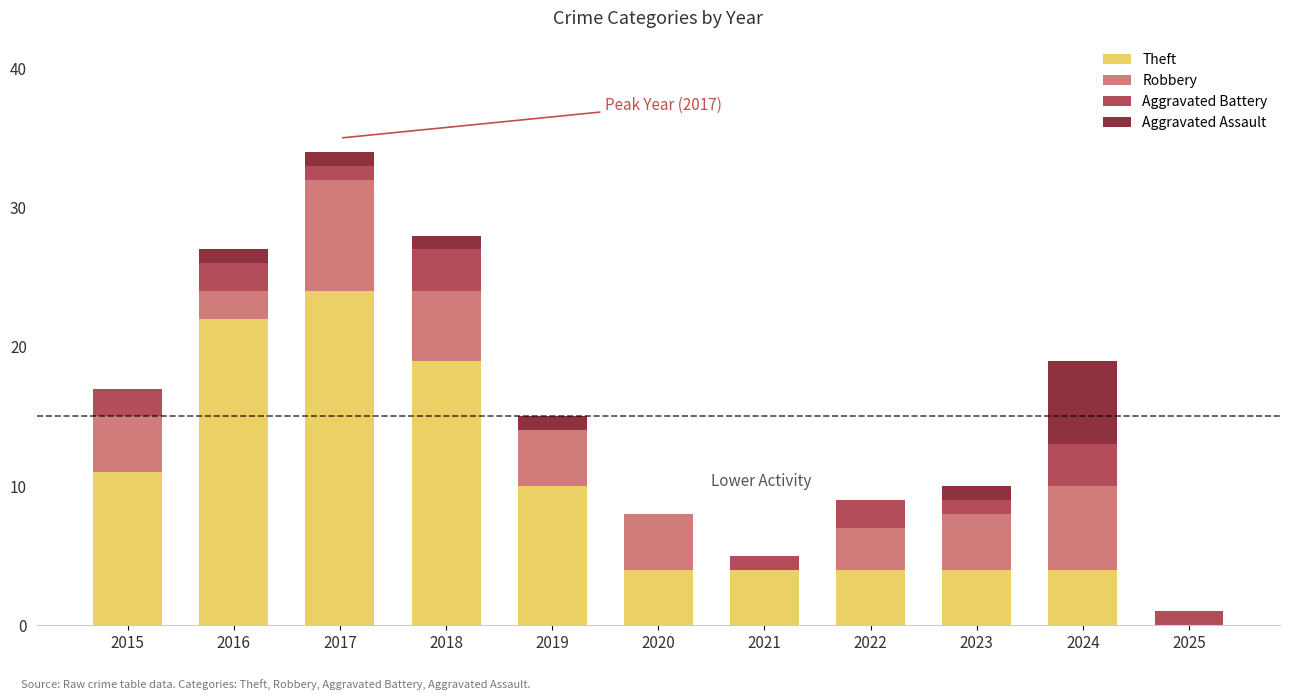

Is it true that Theft equals 6 at 2022?

False